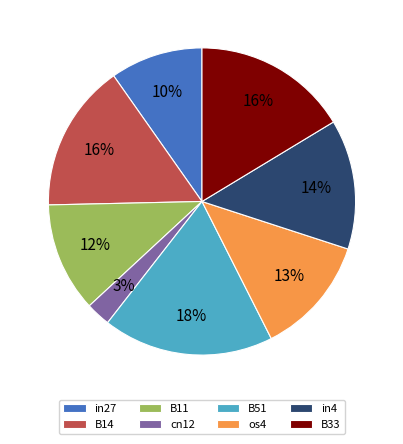

To the nearest percent, what is the average slice percentage?

12%